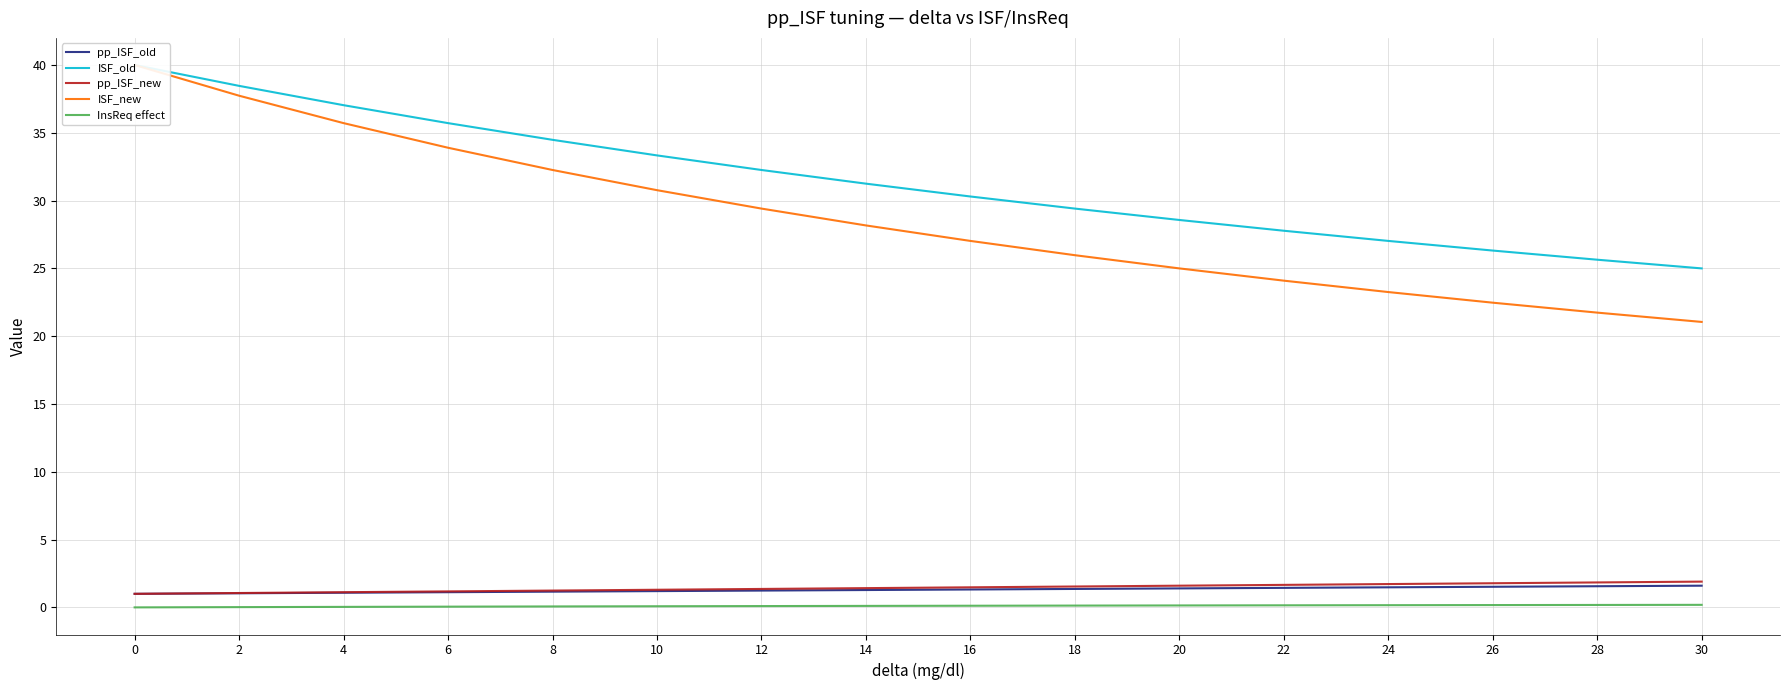

True or false: pp_ISF_old has a value of 1.1 at 6.

True